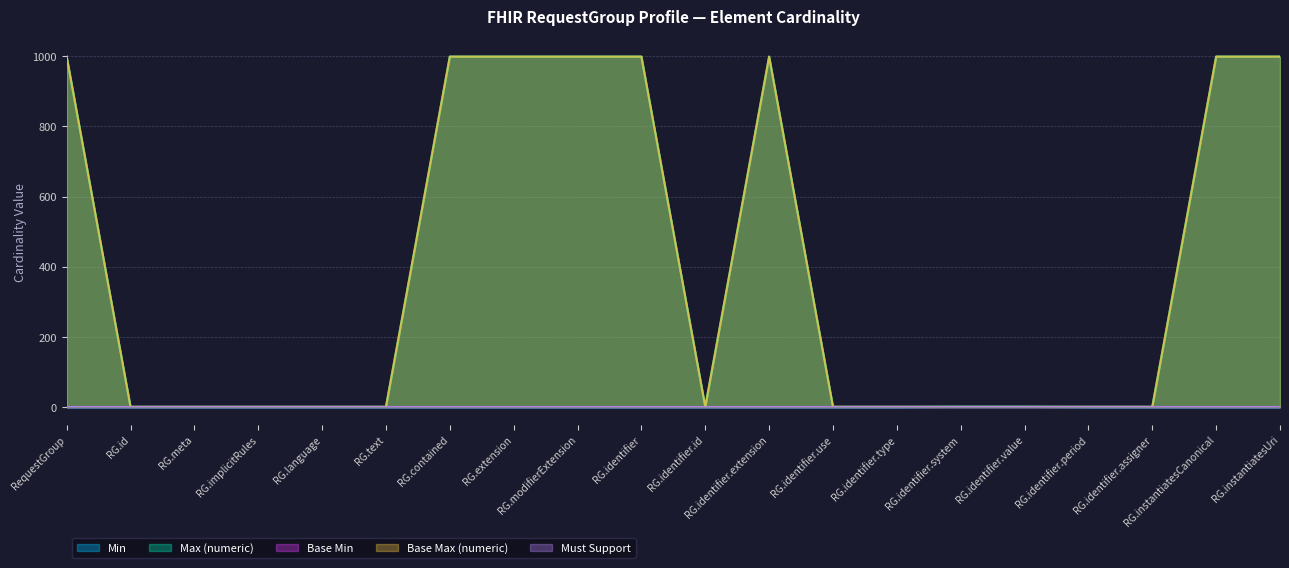

Rank the categories by Min value from lowest to highest.

RequestGroup, RG.id, RG.meta, RG.implicitRules, RG.language, RG.text, RG.contained, RG.extension, RG.modifierExtension, RG.identifier, RG.identifier.id, RG.identifier.extension, RG.identifier.use, RG.identifier.type, RG.identifier.period, RG.identifier.assigner, RG.instantiatesCanonical, RG.instantiatesUri, RG.identifier.system, RG.identifier.value